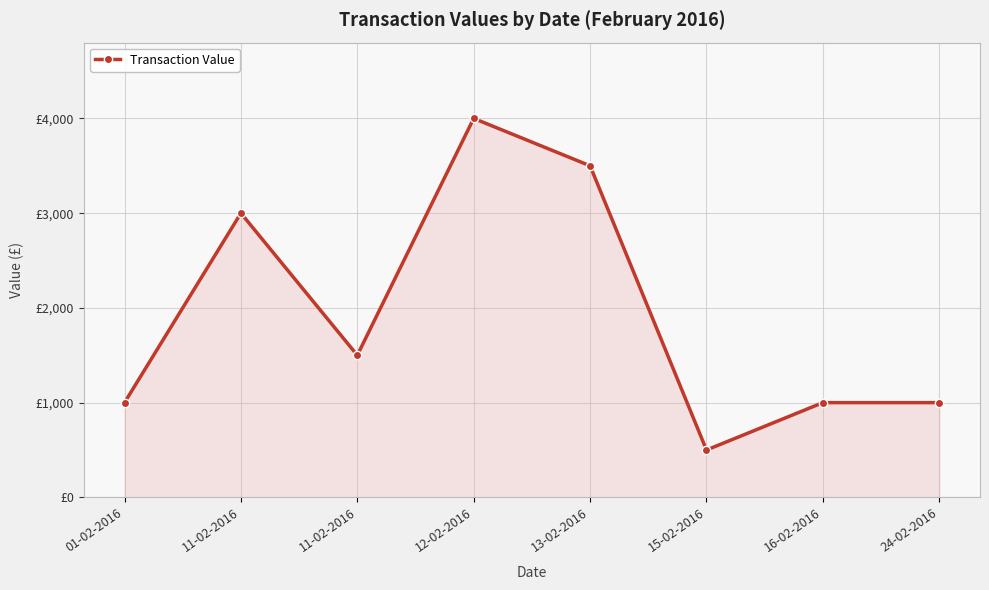

What is the maximum value shown in the chart?

4000